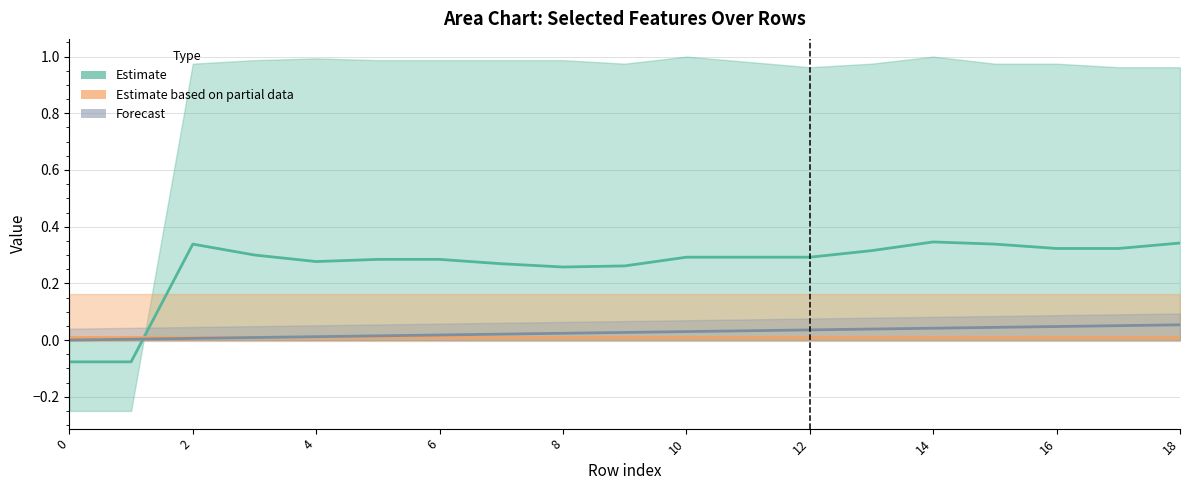

The Estimate series shows 0.1 at 14. True or false?

False